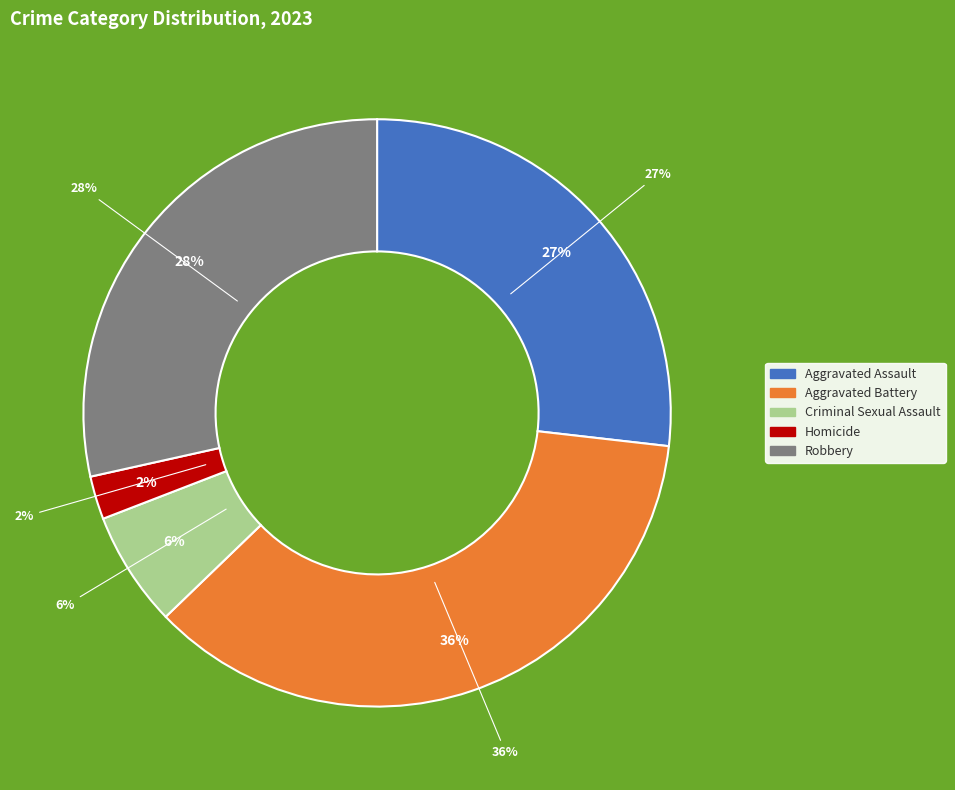

To the nearest percent, what is the difference between the Homicide and Robbery slice percentages?

26%